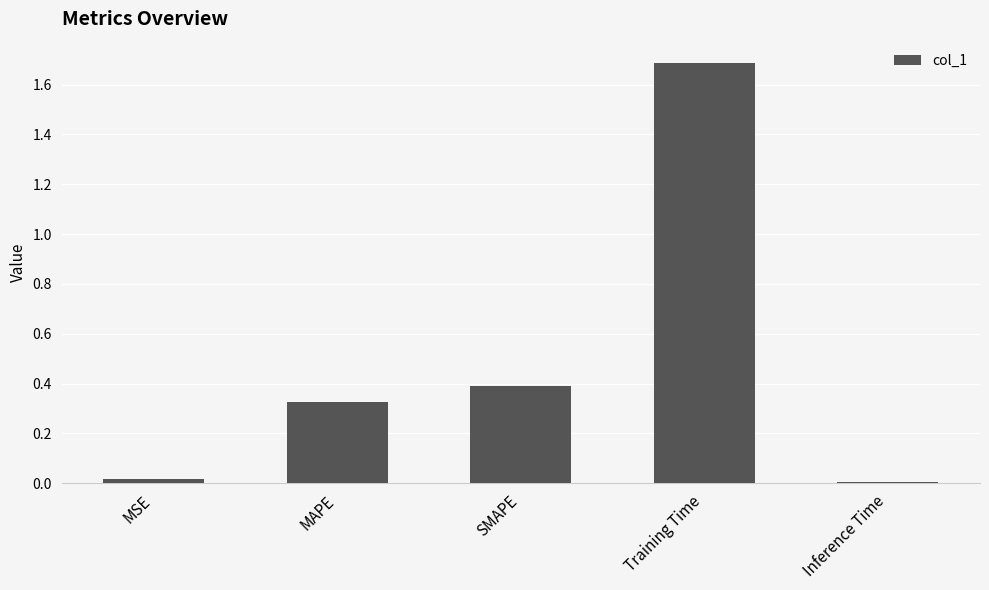

The value at Training Time is 0.5. True or false?

False